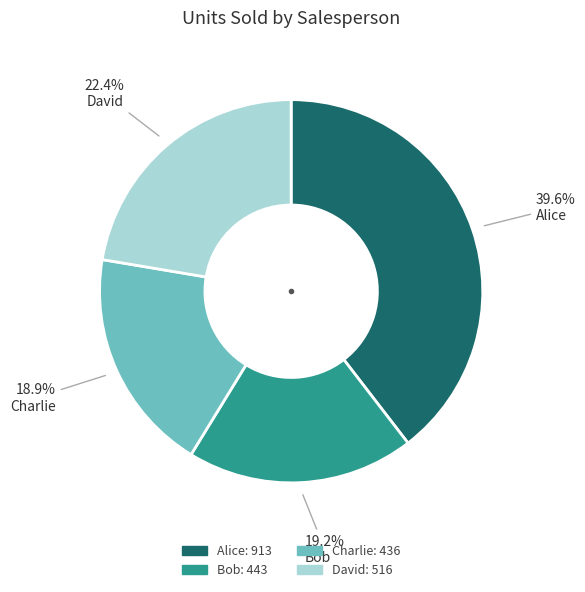

To the nearest percent, what is the difference between the largest and smallest slice percentages?

21%